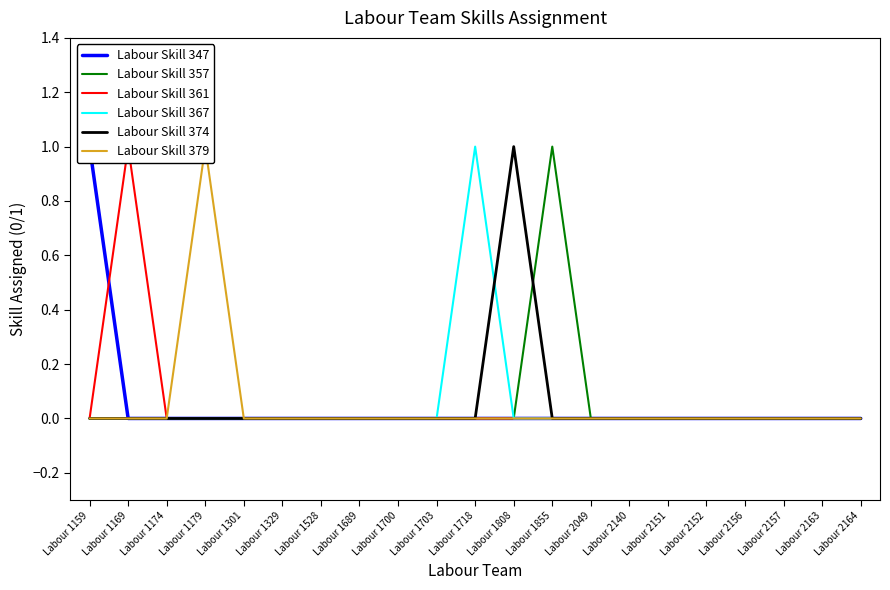

What are all the series names shown in the legend?

Labour Skill 347, Labour Skill 357, Labour Skill 361, Labour Skill 367, Labour Skill 374, Labour Skill 379